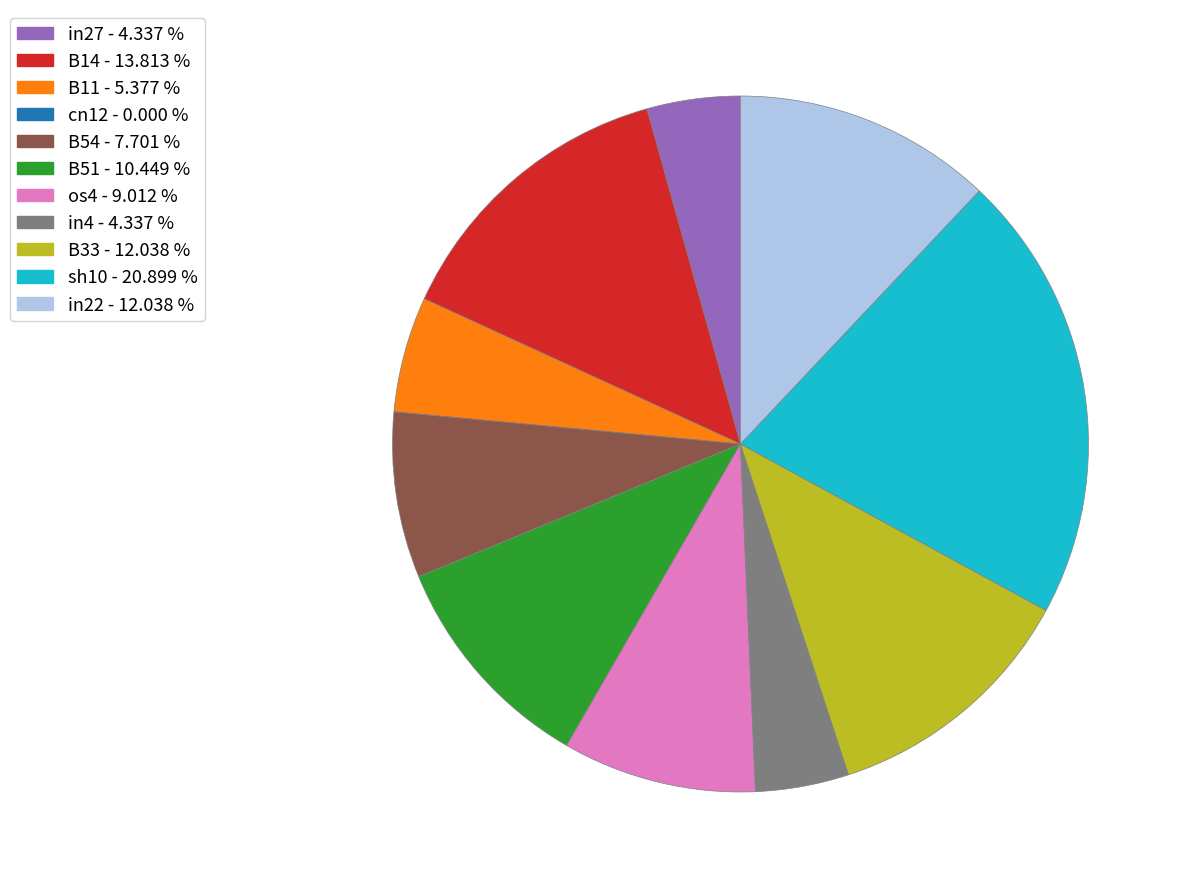

True or false: os4 accounts for 18% of the total.

False